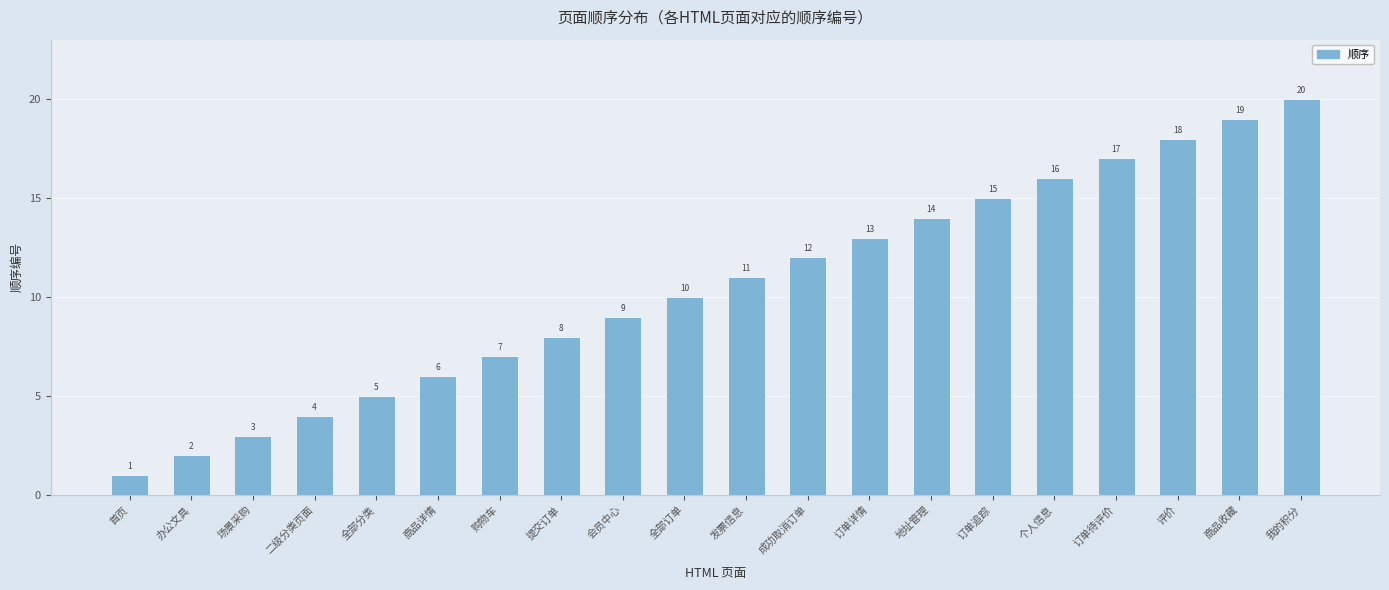

What is the value of the 6th bar from the left?

6